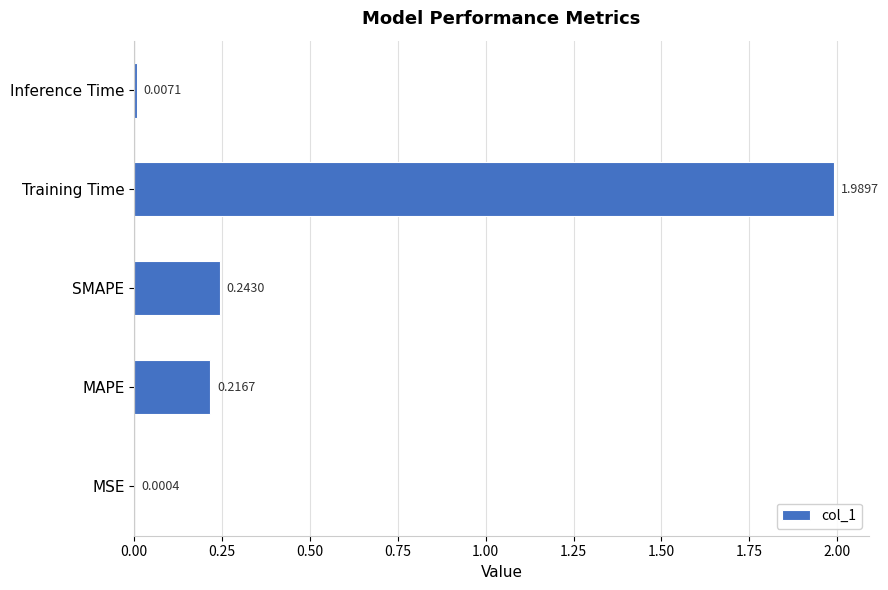

Where is the data nearest to the value 0?

MSE